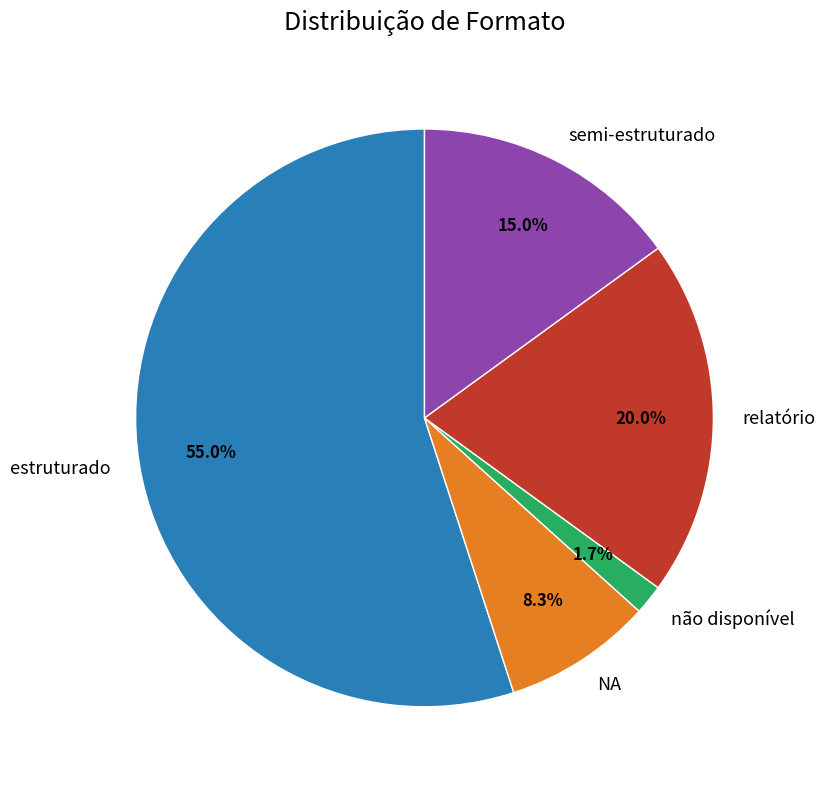

Count the number of slices in the pie.

5